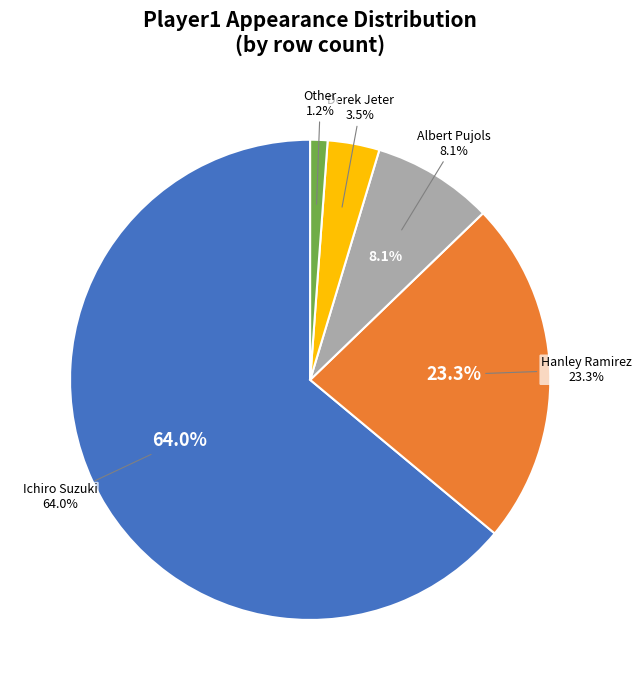

To the nearest percent, what is the combined percentage of Ichiro Suzuki and Other?

65%